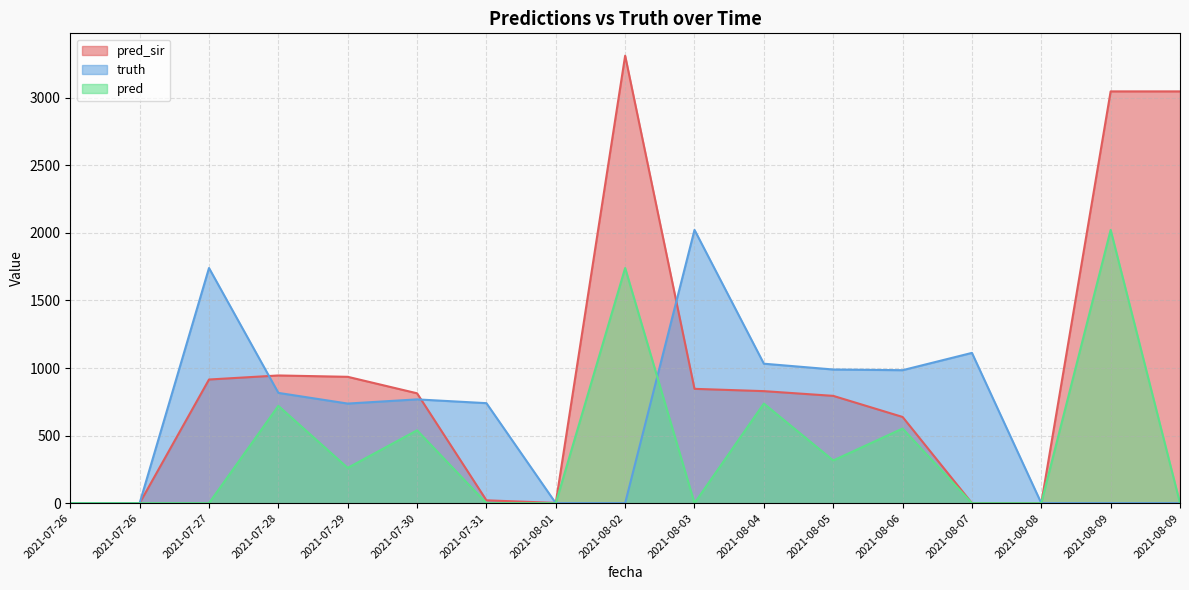

In pred, how many points are lower than both neighbors (excluding endpoints)?

3